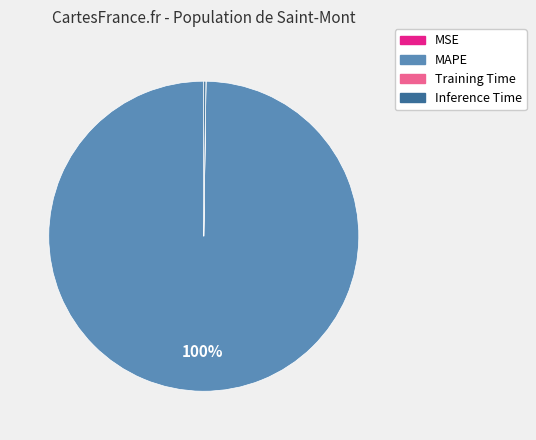

The MAPE slice represents 100% of the pie. True or false?

True